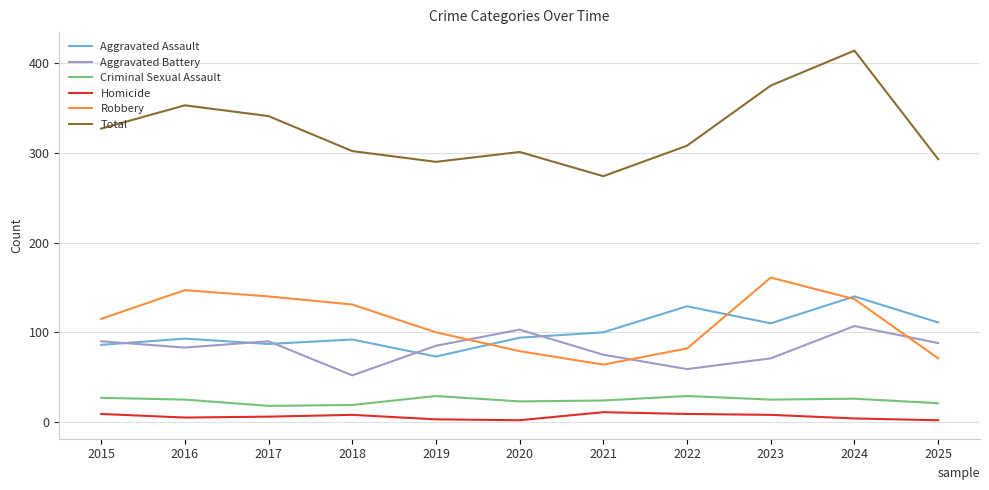

Where do Robbery and Aggravated Battery first cross each other?

2019 and 2020